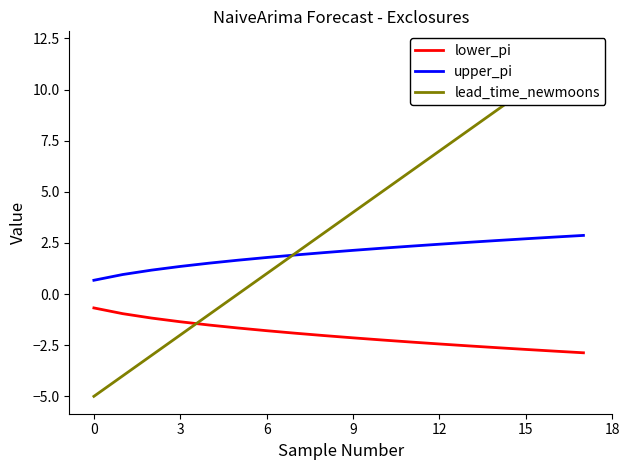

Which series has the largest range (max minus min)?

lead_time_newmoons